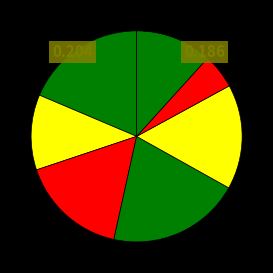

How many slices are in this pie chart?

7